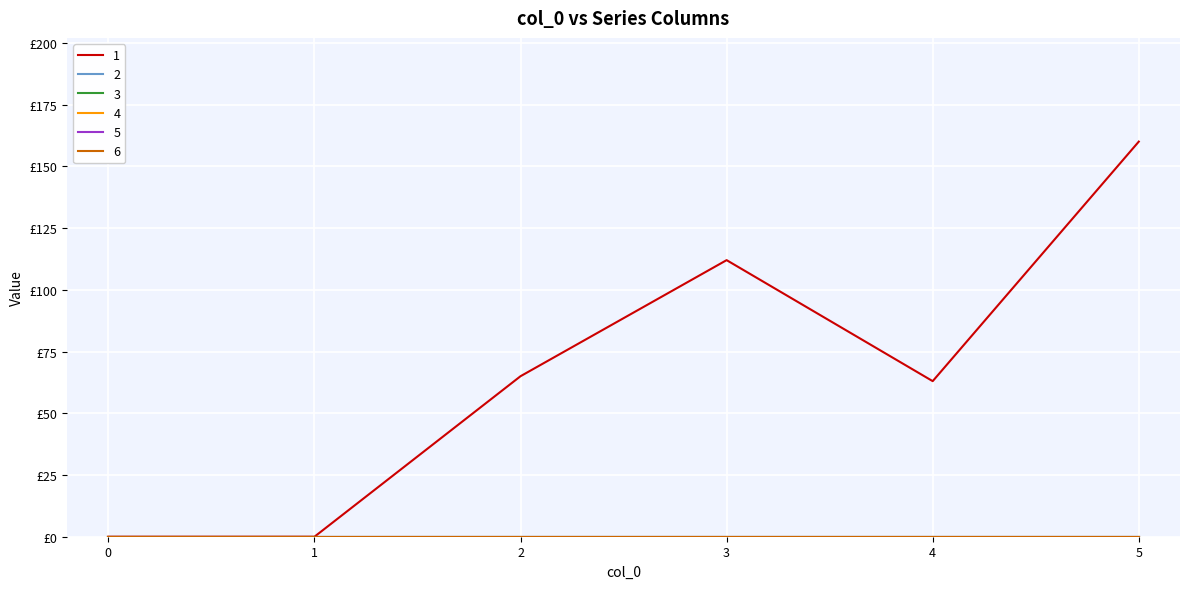

Does the chart have visible grid lines?

Yes